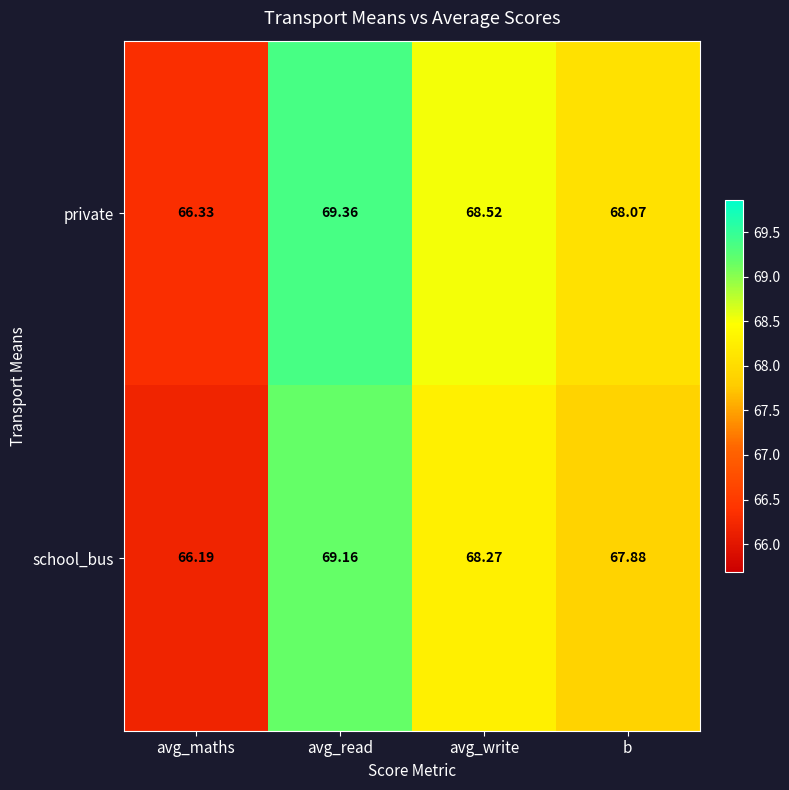

List the series in order of their peak value, highest first.

private, school_bus